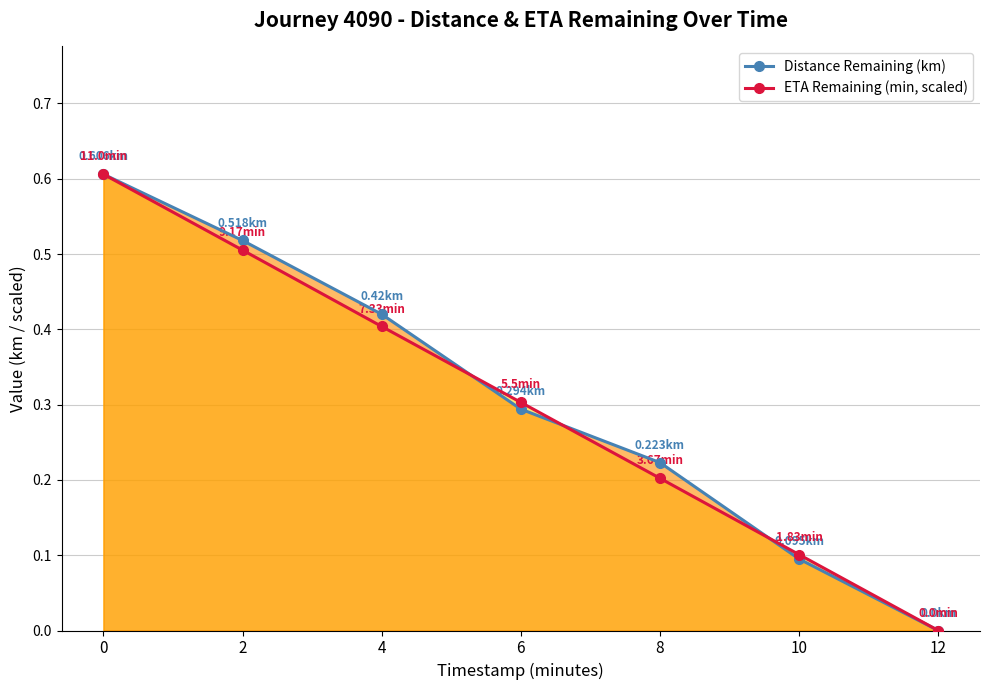

True or false: ETA Remaining (min, scaled) has more than 1 points higher than both neighbors.

False